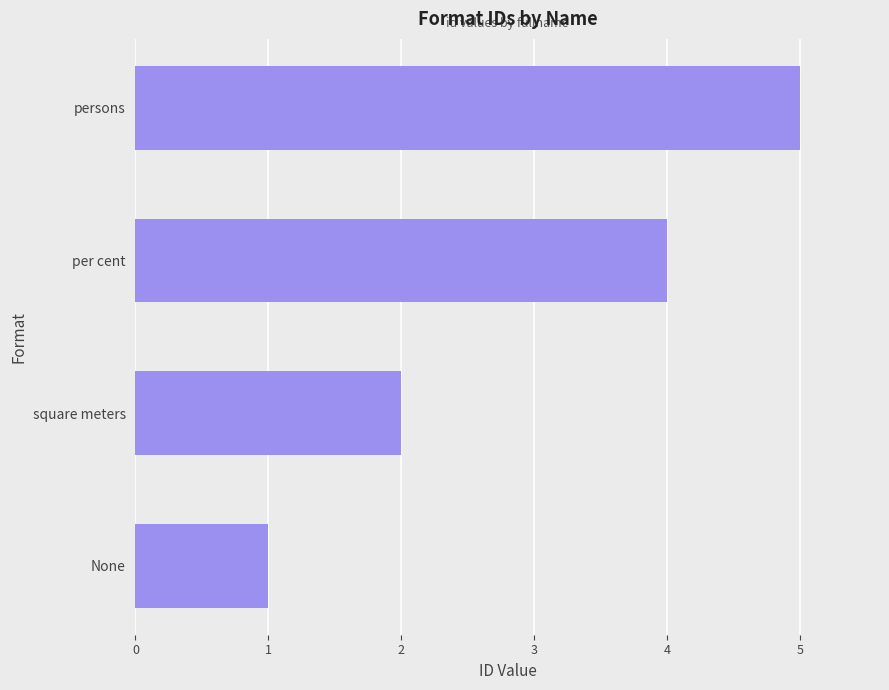

How many values are below 4?

2